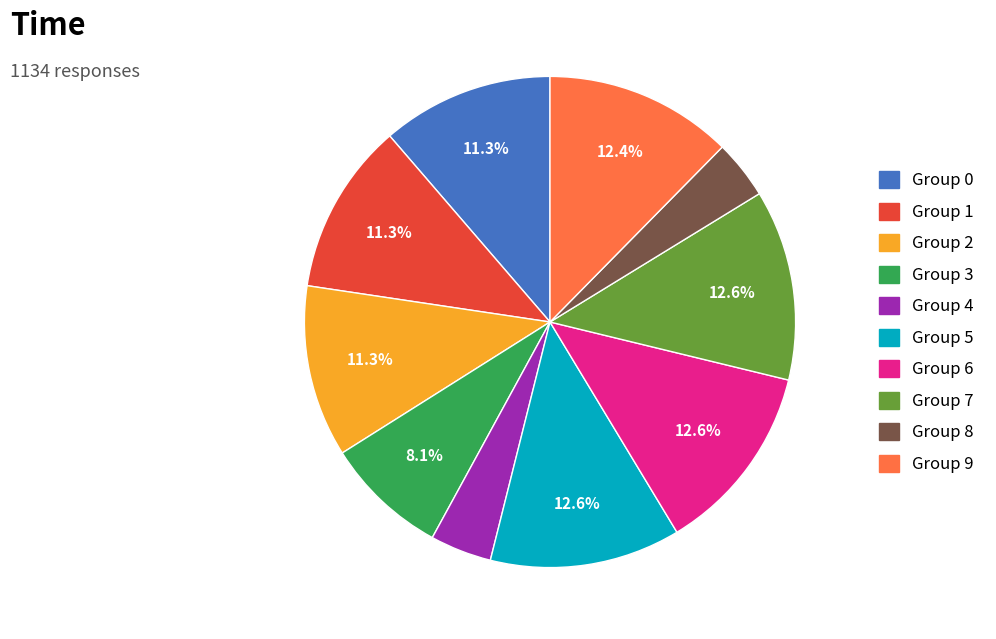

How many segments does this pie chart have?

10